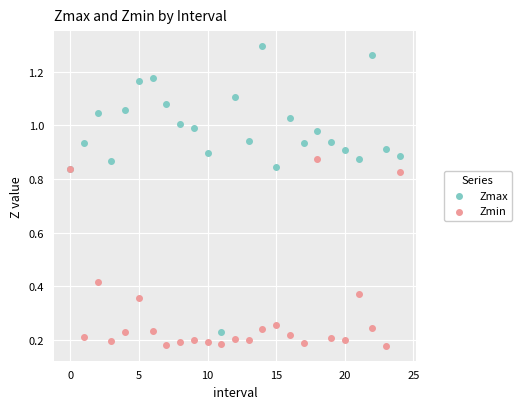

Which series has the widest spread of Y values?

Zmax